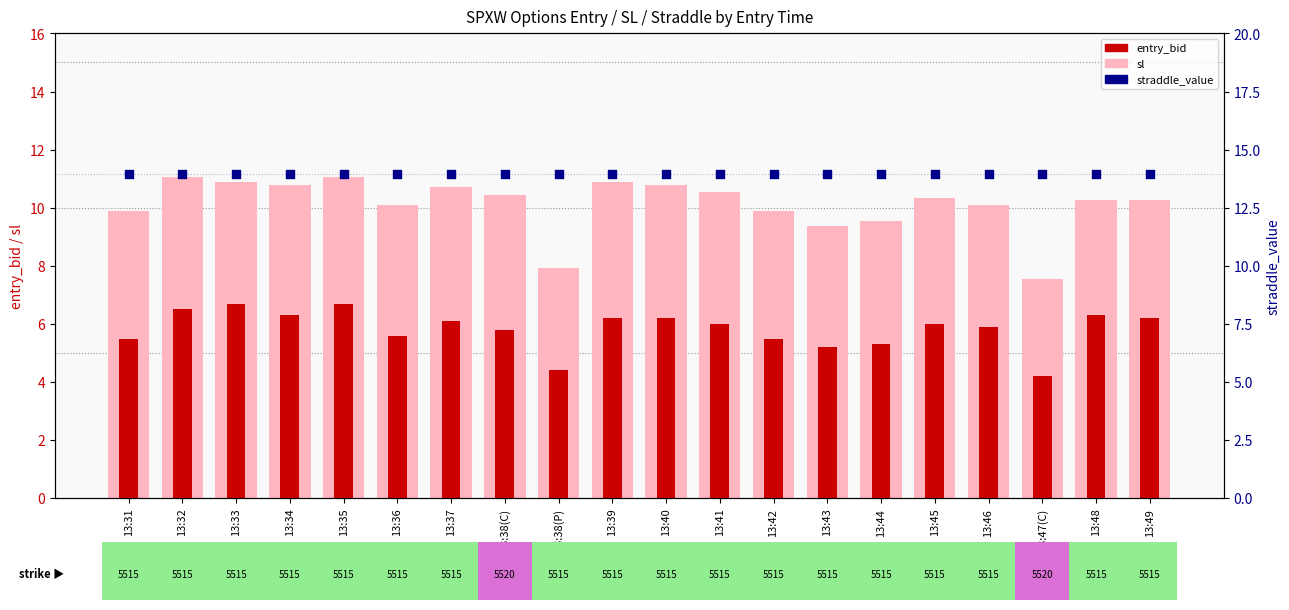

At which category is the sum across all series the highest?

13:35